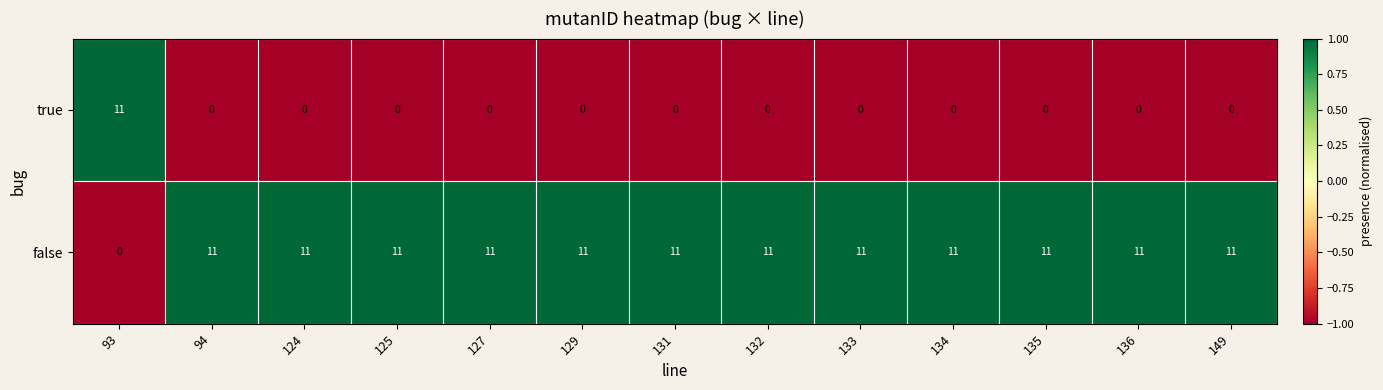

True or false: false has a value of 18 at 136.

False